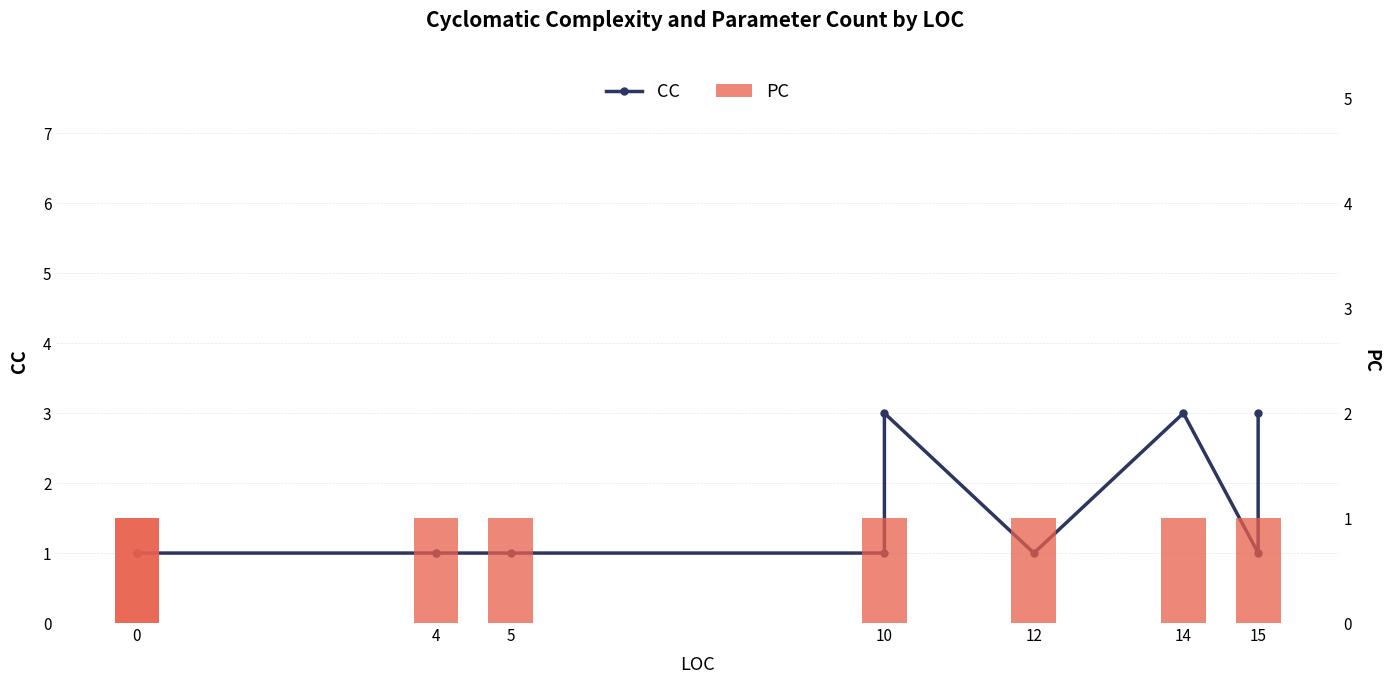

What value does the PC series have at 4?

1